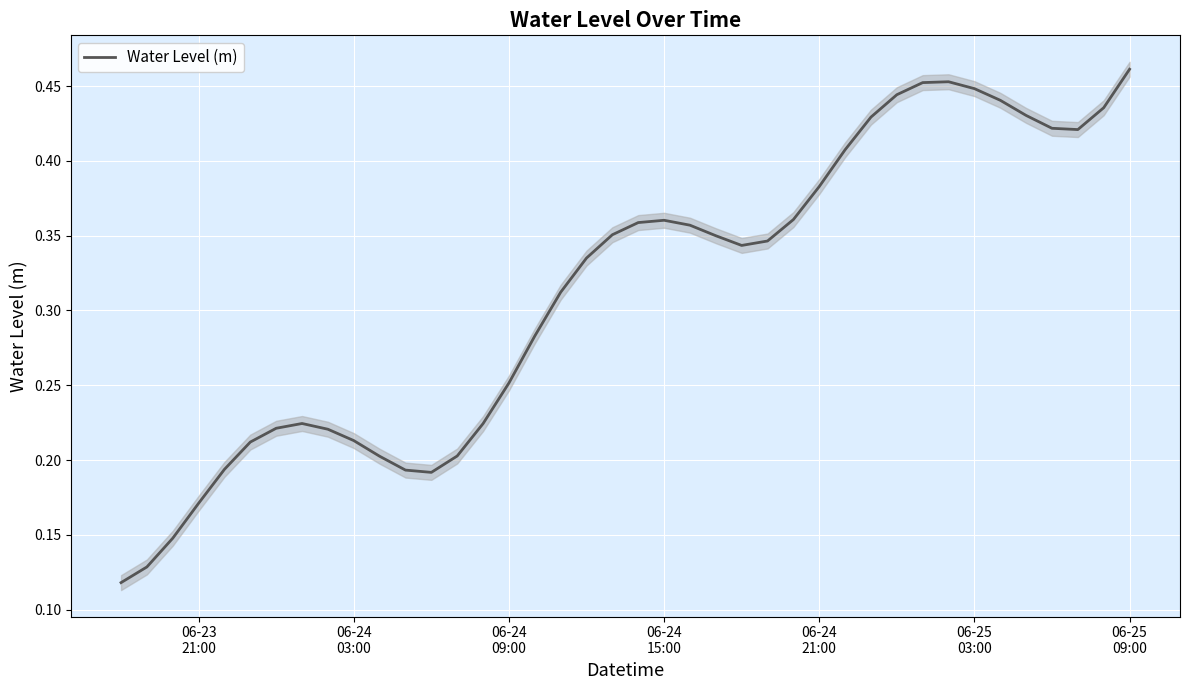

Reading left to right, extract all data points from this chart.

0.1	0.1	0.1	0.2	0.2	0.2	0.2	0.2	0.2	0.2	0.2	0.2	0.2	0.2	0.2	0.3	0.3	0.3	0.3	0.4	0.4	0.4	0.4	0.3	0.3	0.3	0.4	0.4	0.4	0.4	0.4	0.5	0.5	0.4	0.4	0.4	0.4	0.4	0.4	0.5